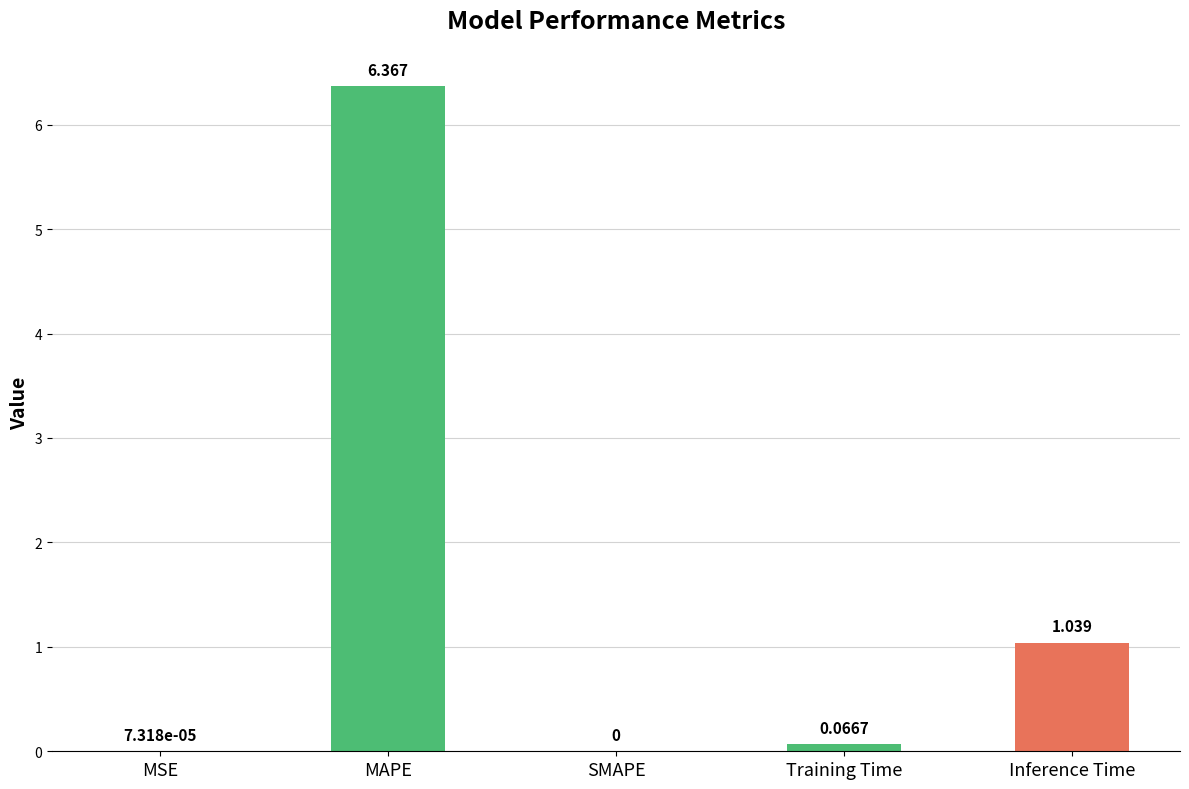

Which category has the highest value across all series?

MAPE